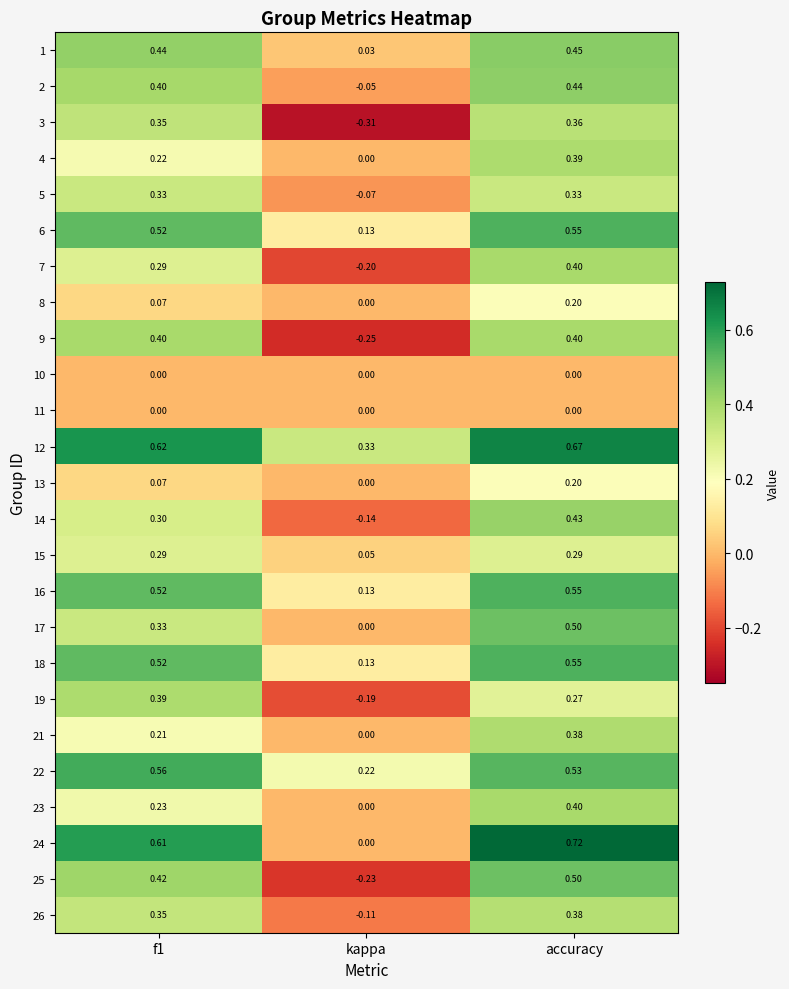

At which category does the chart reach its minimum across all series?

kappa